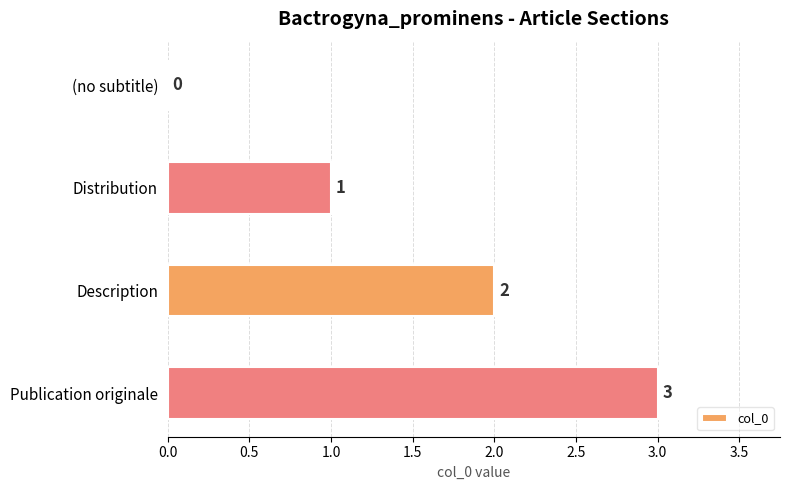

Is it true that the value at Distribution is 1?

True